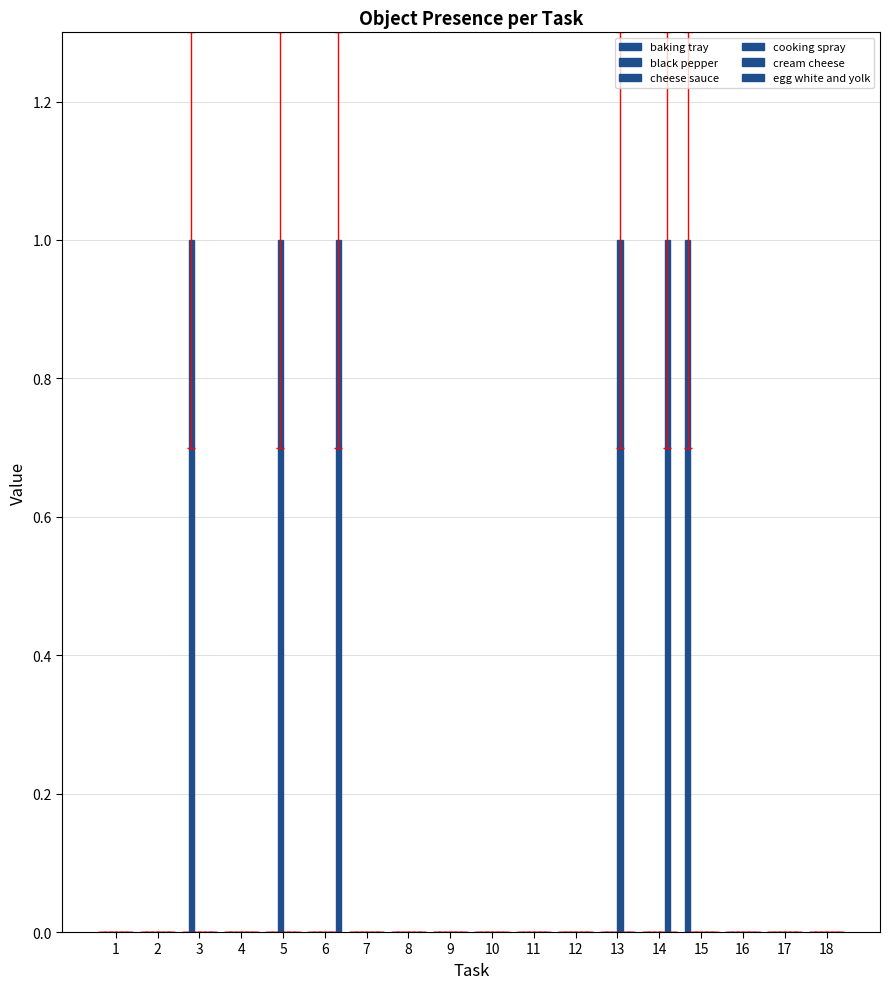

Reading left to right, transcribe all the data shown in this chart.

baking tray: 1=0	2=0	3=0	4=0	5=0	6=0	7=0	8=0	9=0	10=0	11=0	12=0	13=0	14=0	15=1	16=0	17=0	18=0
black pepper: 1=0	2=0	3=1	4=0	5=0	6=0	7=0	8=0	9=0	10=0	11=0	12=0	13=0	14=0	15=0	16=0	17=0	18=0
cheese sauce: 1=0	2=0	3=0	4=0	5=1	6=0	7=0	8=0	9=0	10=0	11=0	12=0	13=0	14=0	15=0	16=0	17=0	18=0
cooking spray: 1=0	2=0	3=0	4=0	5=0	6=0	7=0	8=0	9=0	10=0	11=0	12=0	13=1	14=0	15=0	16=0	17=0	18=0
cream cheese: 1=0	2=0	3=0	4=0	5=0	6=0	7=0	8=0	9=0	10=0	11=0	12=0	13=0	14=1	15=0	16=0	17=0	18=0
egg white and yolk: 1=0	2=0	3=0	4=0	5=0	6=1	7=0	8=0	9=0	10=0	11=0	12=0	13=0	14=0	15=0	16=0	17=0	18=0